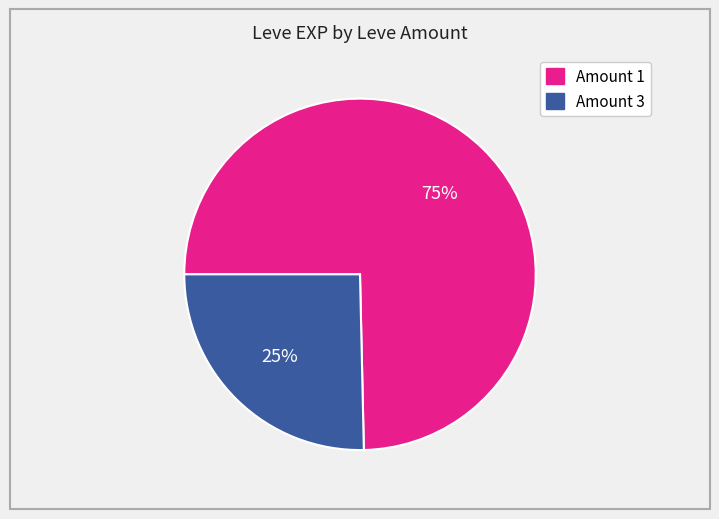

Is there a majority slice in this chart?

Yes